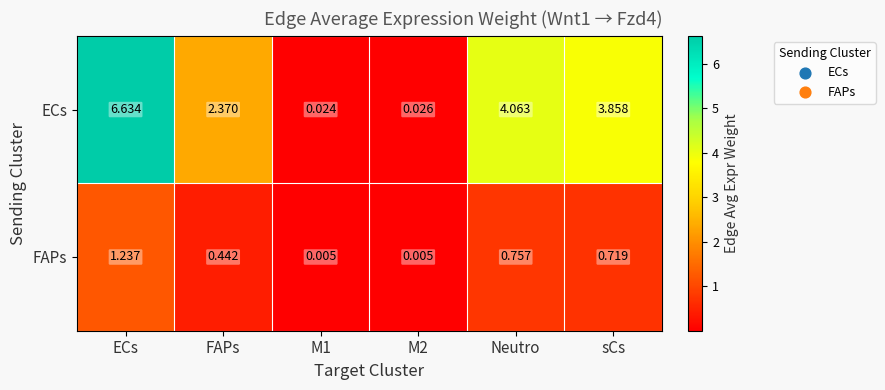

List the series in order of their peak value, highest first.

ECs, FAPs